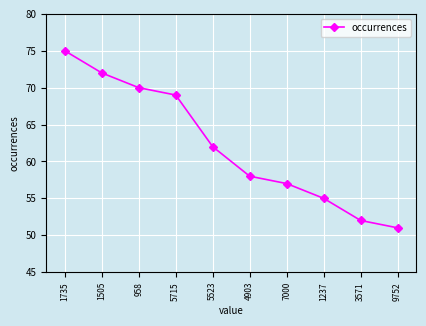

List the labels in order of value, smallest first.

9752, 3571, 1237, 7000, 4903, 5523, 5715, 958, 1505, 1735